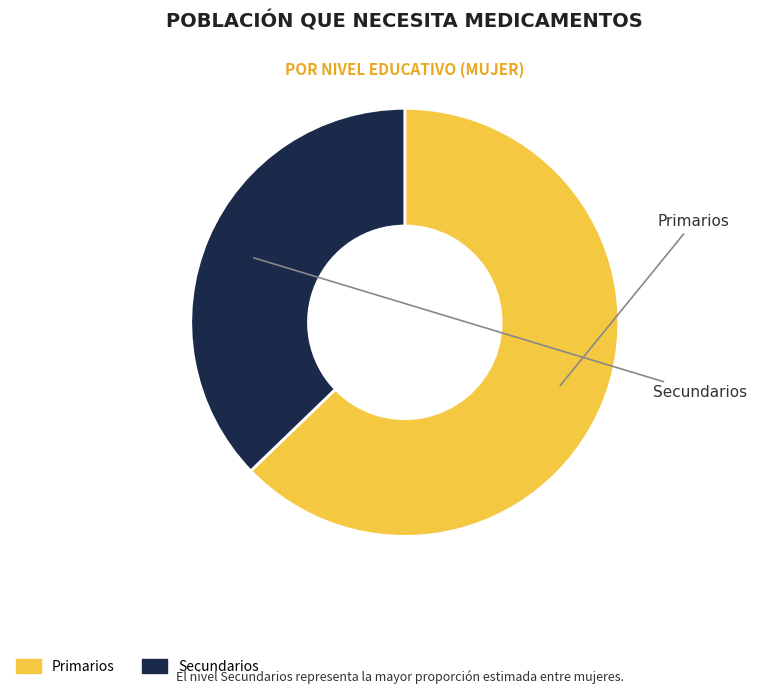

Is there any slice that represents more than half of the pie?

Yes